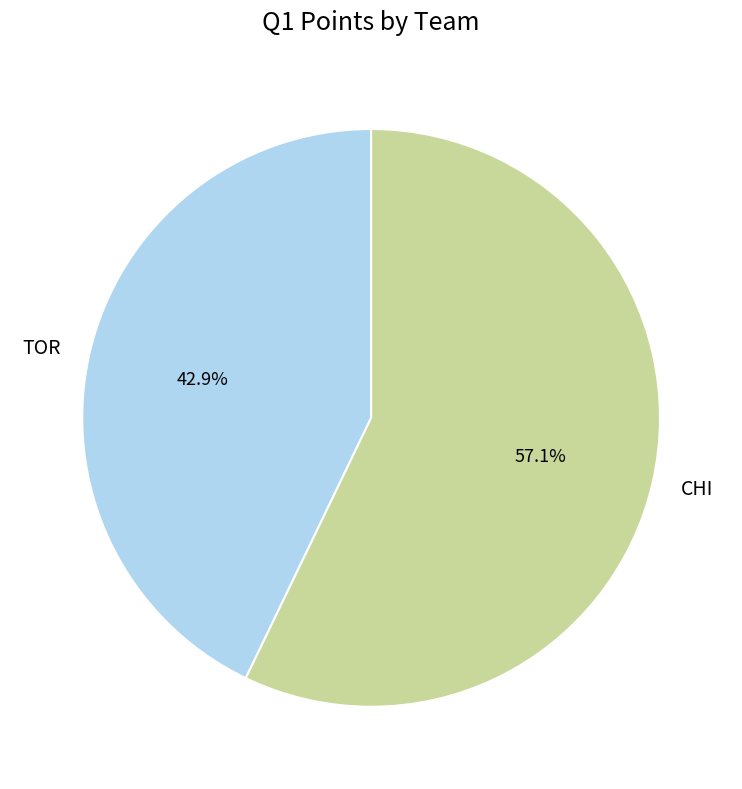

To the nearest percent, what is the difference between the TOR and CHI slice percentages?

14%